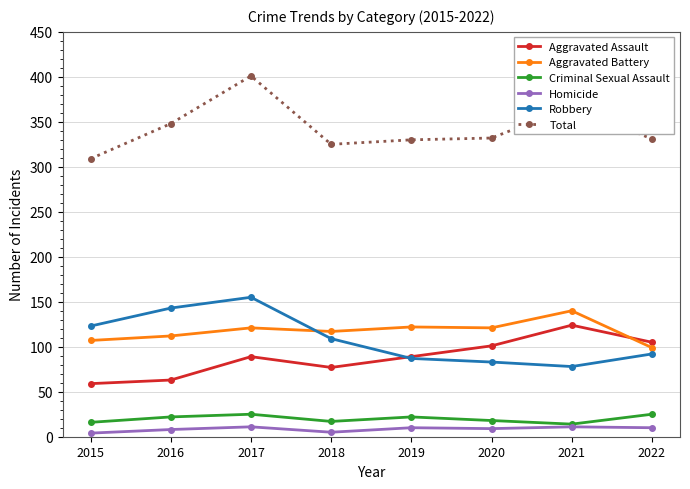

At how many categories does at least one series exceed 97?

8